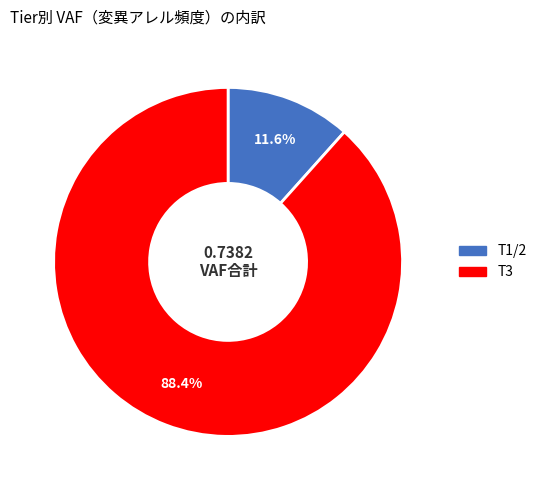

To the nearest percent, what is the difference between the largest and smallest slice percentages?

77%